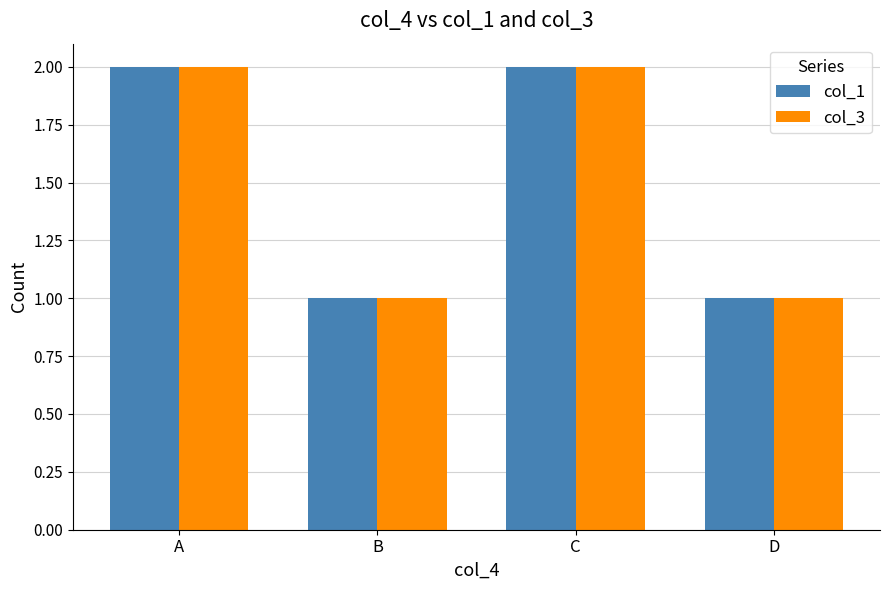

What is the sum of the col_3 values at D and C?

3